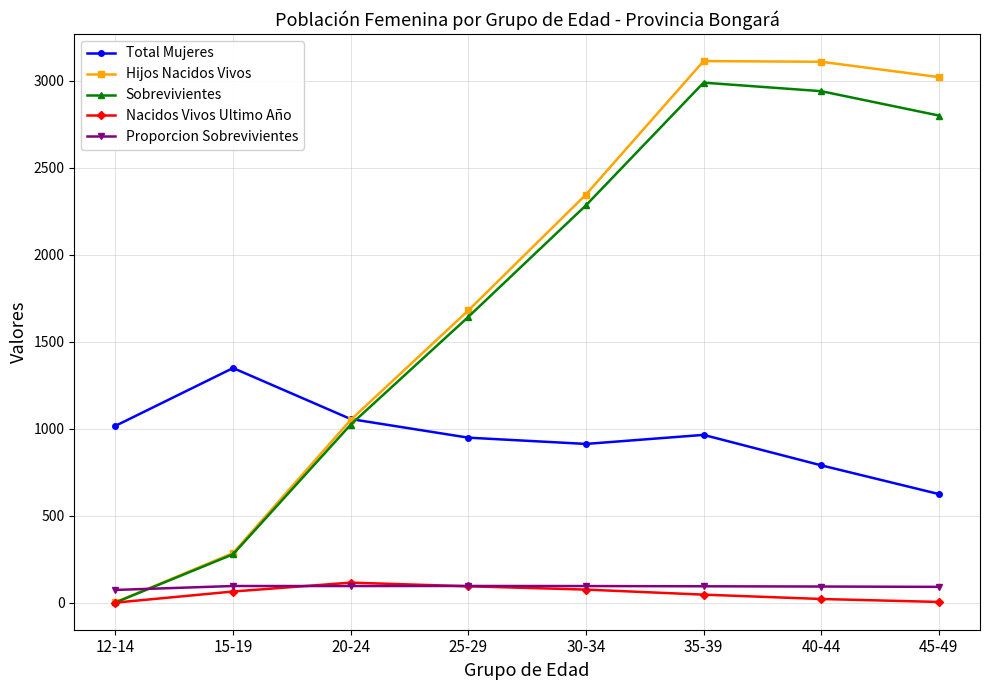

How many distinct data groups are displayed?

5